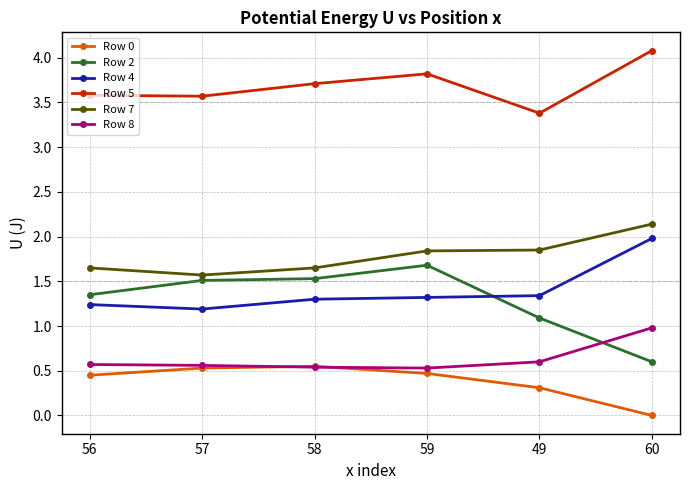

What is the spread (max minus min) of values at 56?

3.1